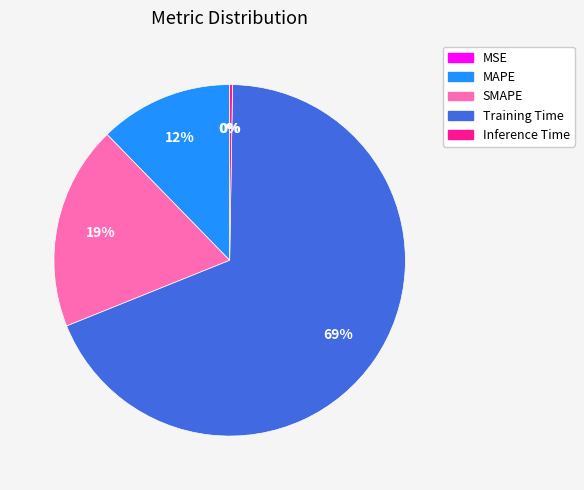

To the nearest percent, what portion does Training Time represent?

69%